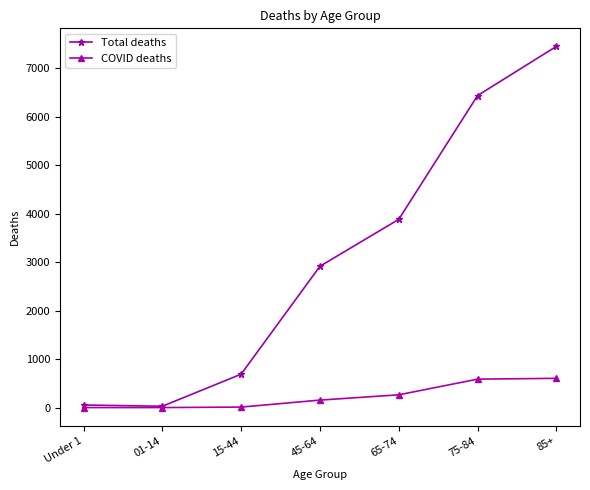

The value of Total deaths at 45-64 is 5166. True or false?

False